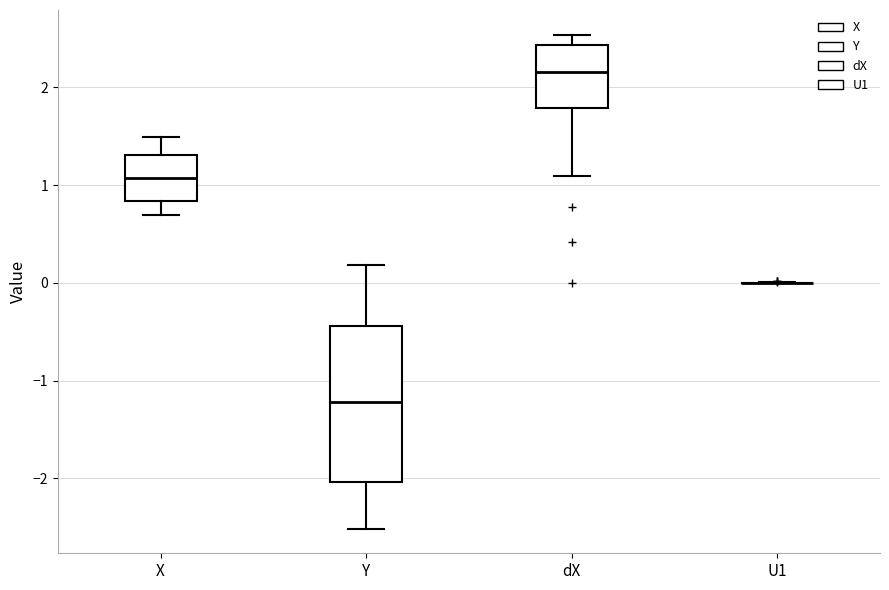

Which box is the tallest, from its lower edge to its upper edge?

Y